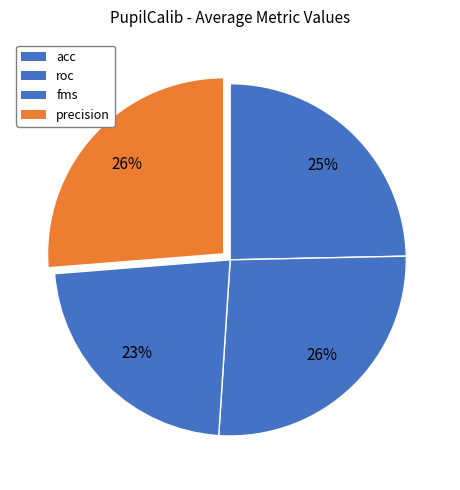

What percentage is NOT represented by roc?

73.7%